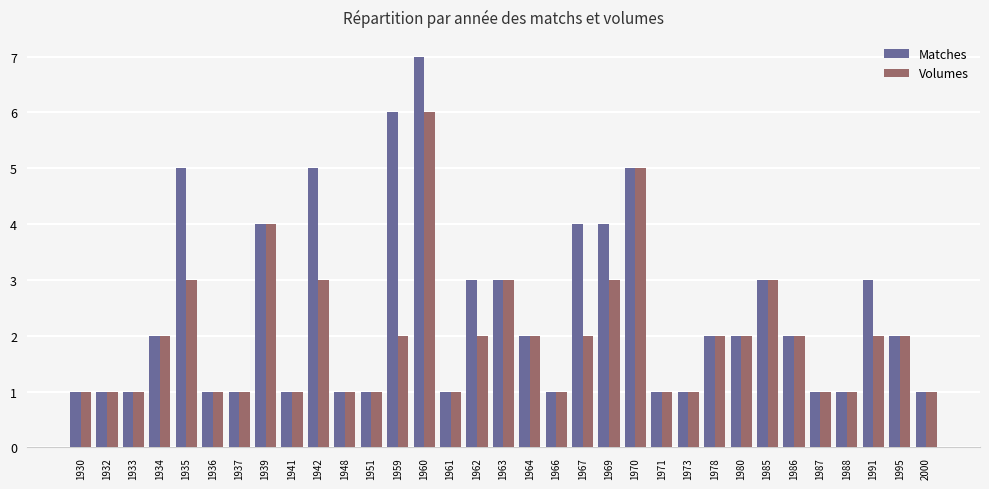

How many bars are there in each group?

2